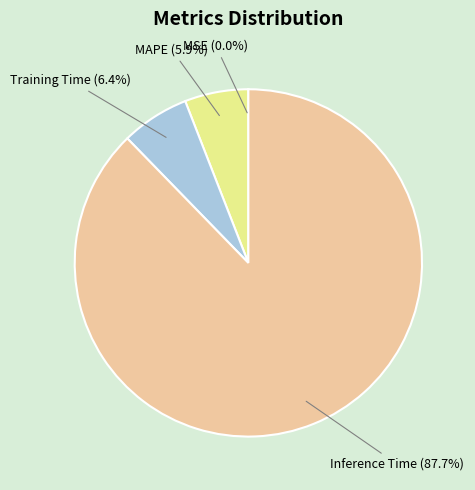

True or false: MAPE accounts for 1% of the total.

False